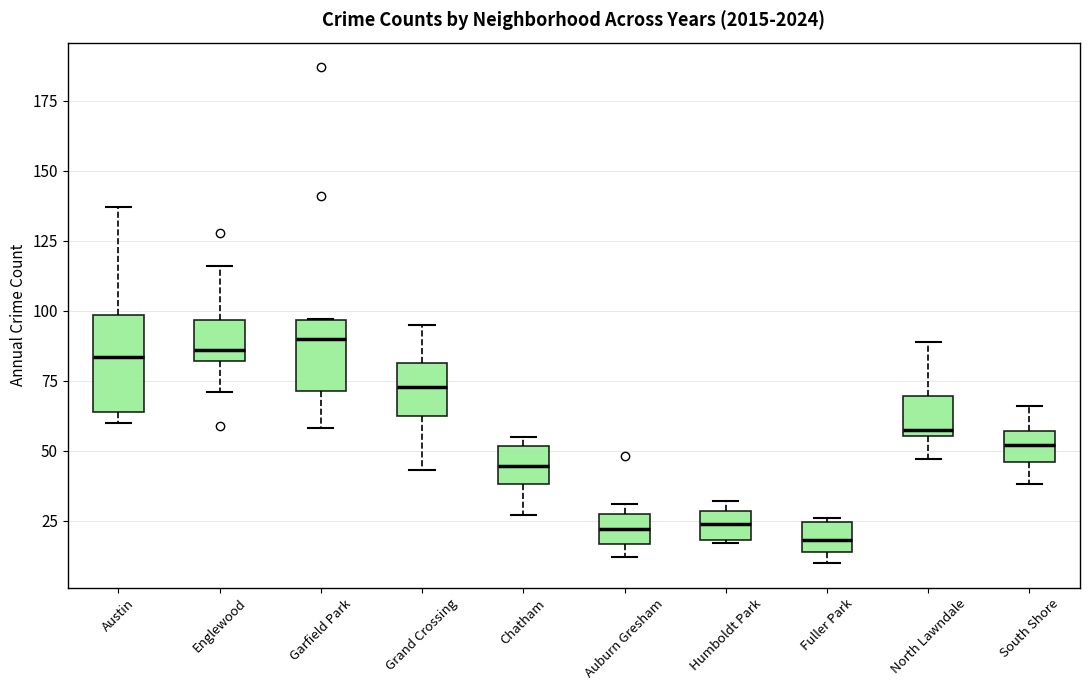

Which box is the tallest, from its lower edge to its upper edge?

Austin